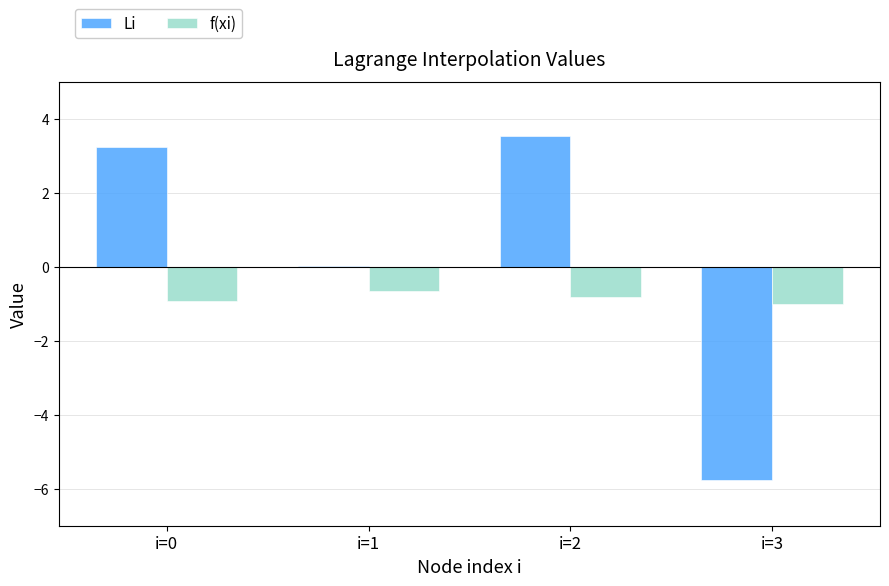

Between i=1 and i=2, which series saw the biggest shift?

Li